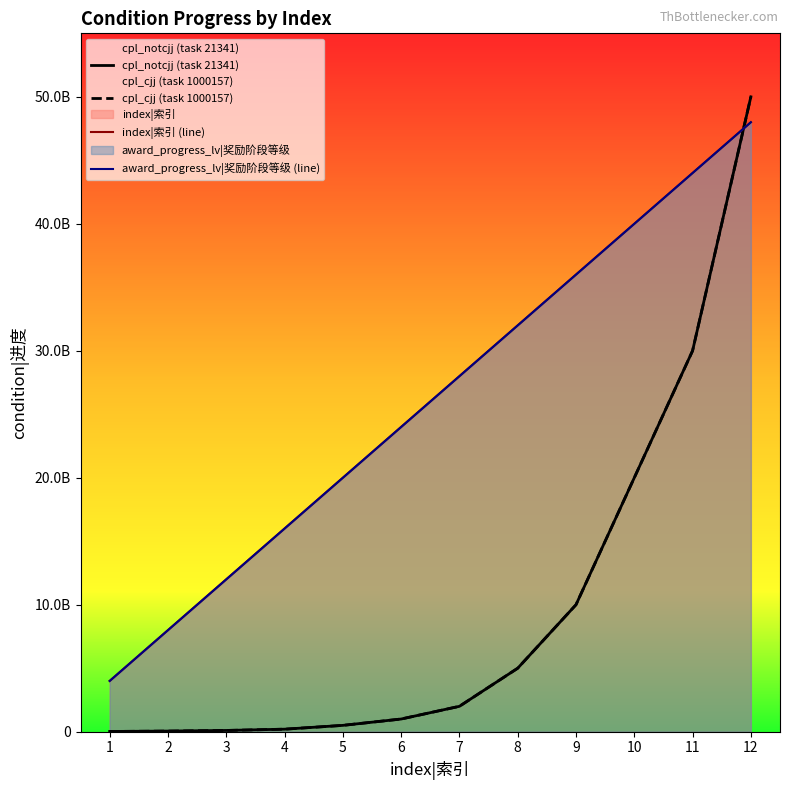

How many lines are shown in the chart?

4